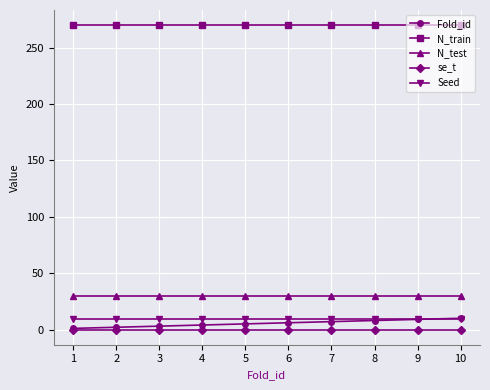

True or false: Fold_id and N_train cross at least once.

False